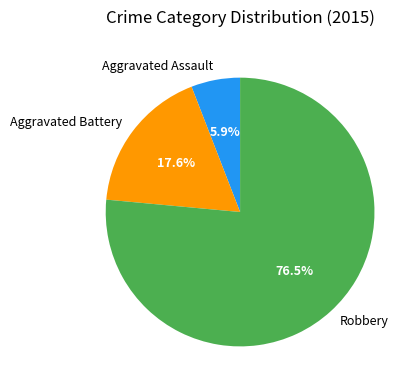

Which category accounts for the majority?

Robbery